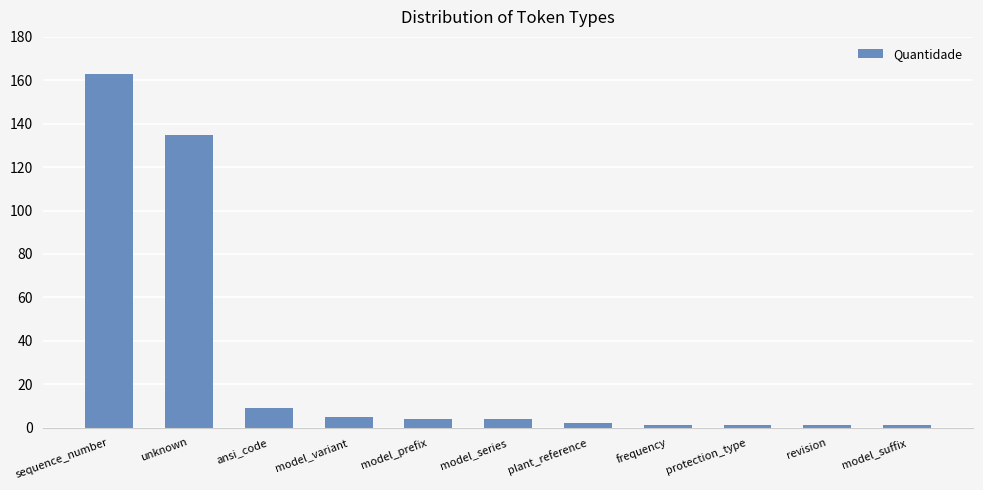

What is the label of the 8th bar from the left?

frequency